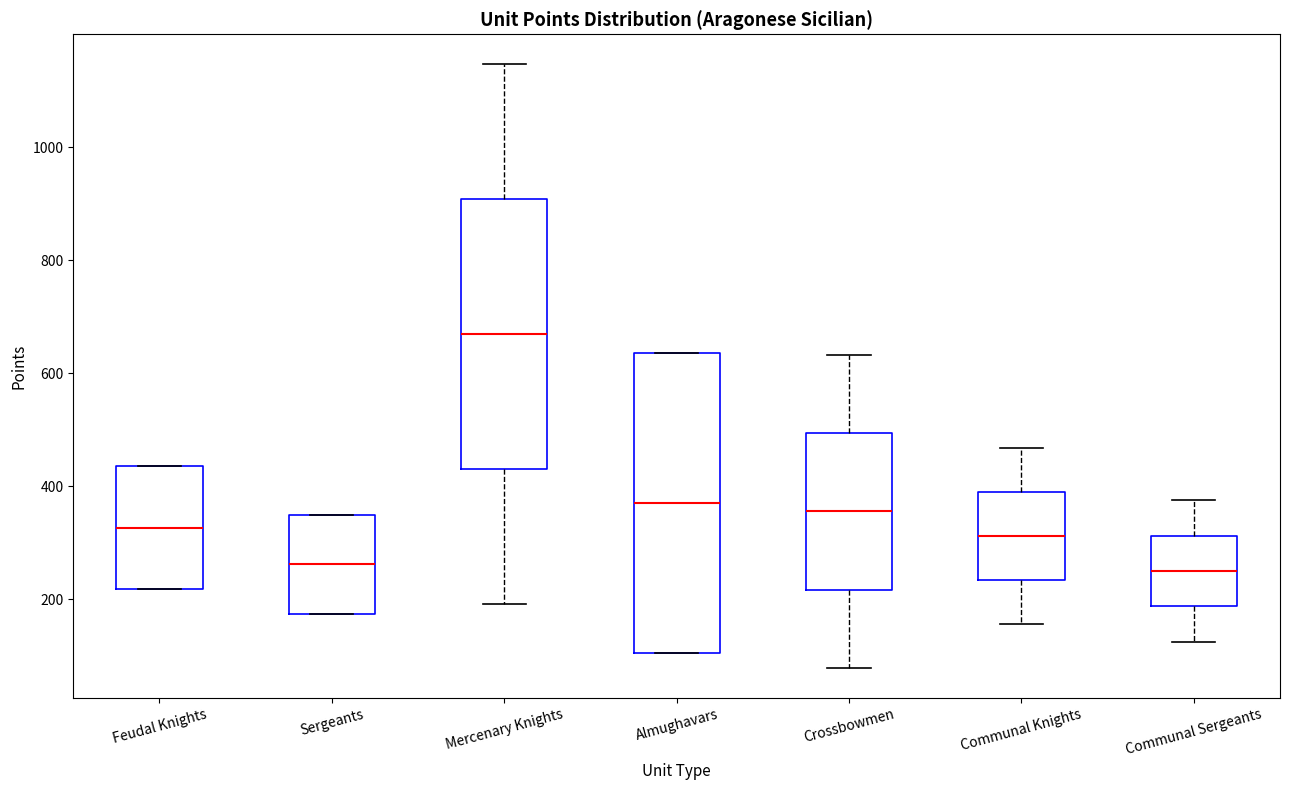

Which box has the highest median line?

Mercenary Knights